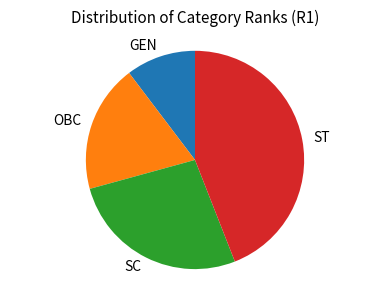

Which has a higher value, GEN or ST?

ST